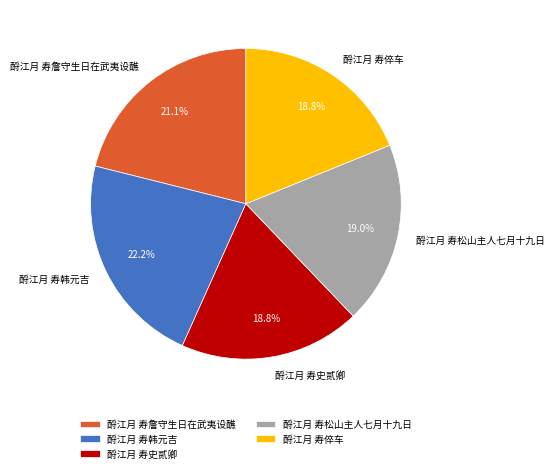

Between 酹江月 寿詹守生日在武夷设醮 and 酹江月 寿韩元吉, which is larger?

酹江月 寿韩元吉